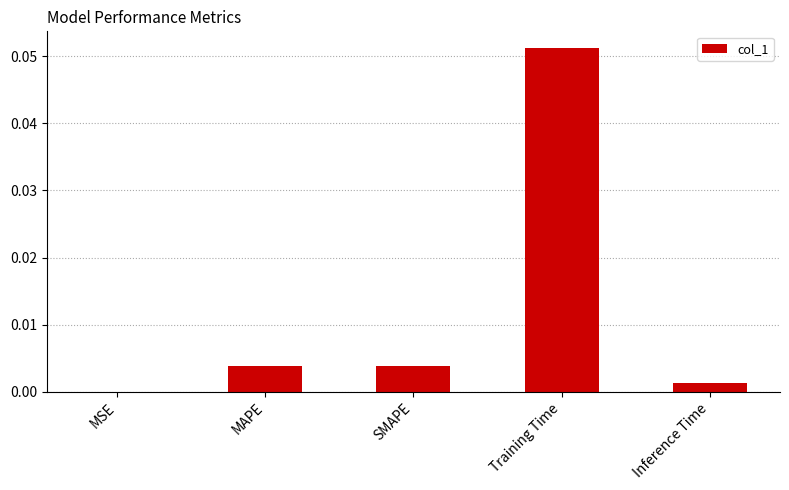

Which has a higher value, SMAPE or Training Time?

Training Time